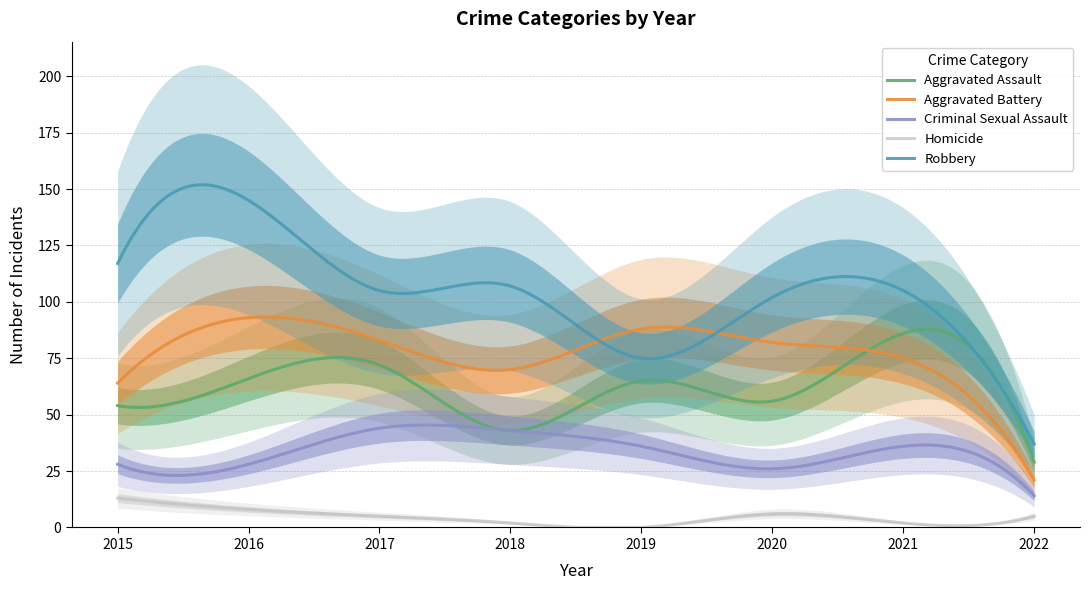

What is the difference between the second highest and minimum values in the Aggravated Assault series?

58.7